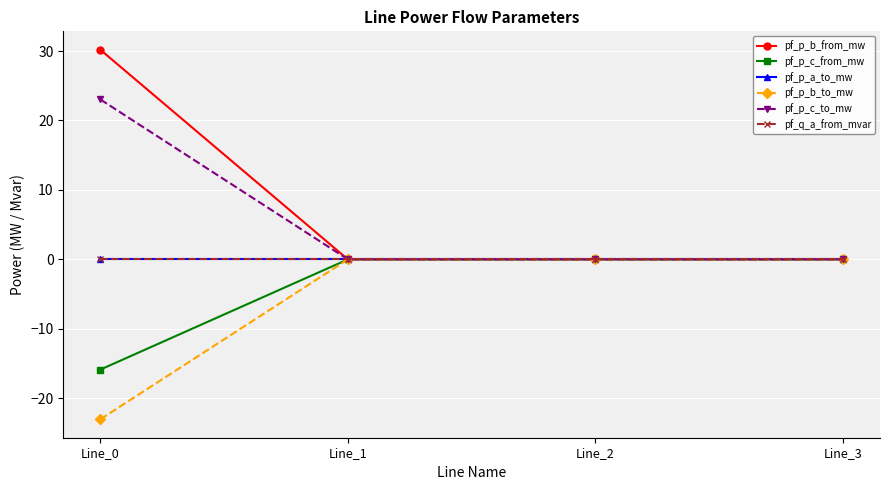

Is this an area chart (filled region under the line)?

No